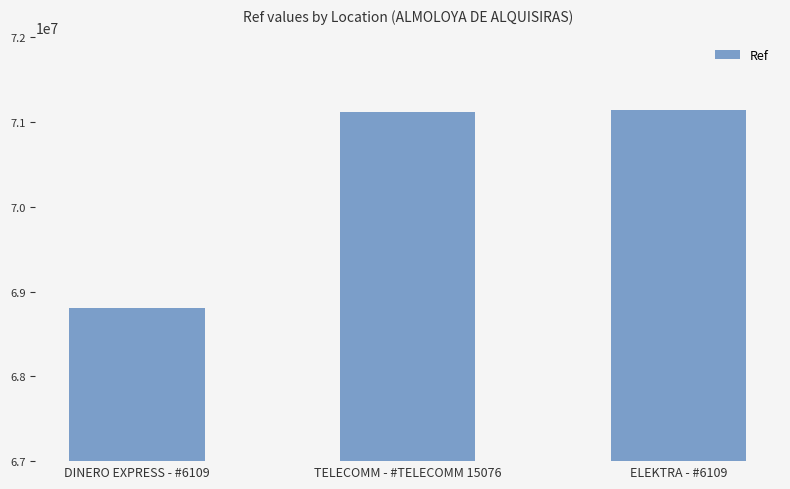

What is the label of the 3rd bar from the left?

ELEKTRA - #6109